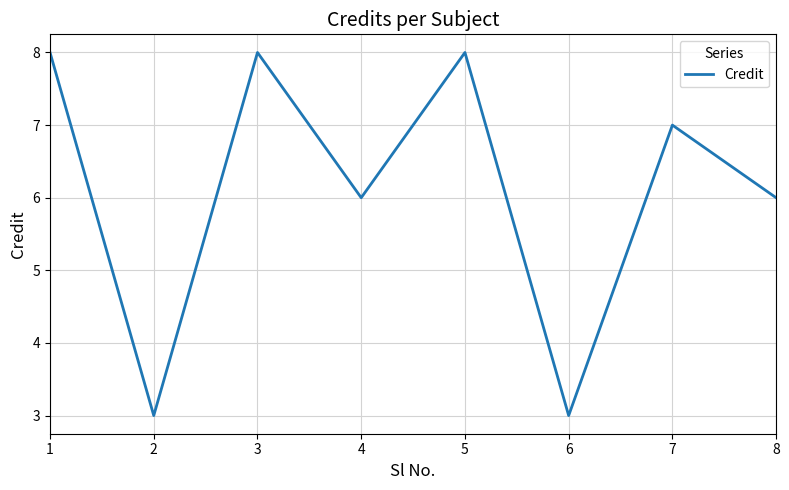

How many lines are shown in the chart?

1